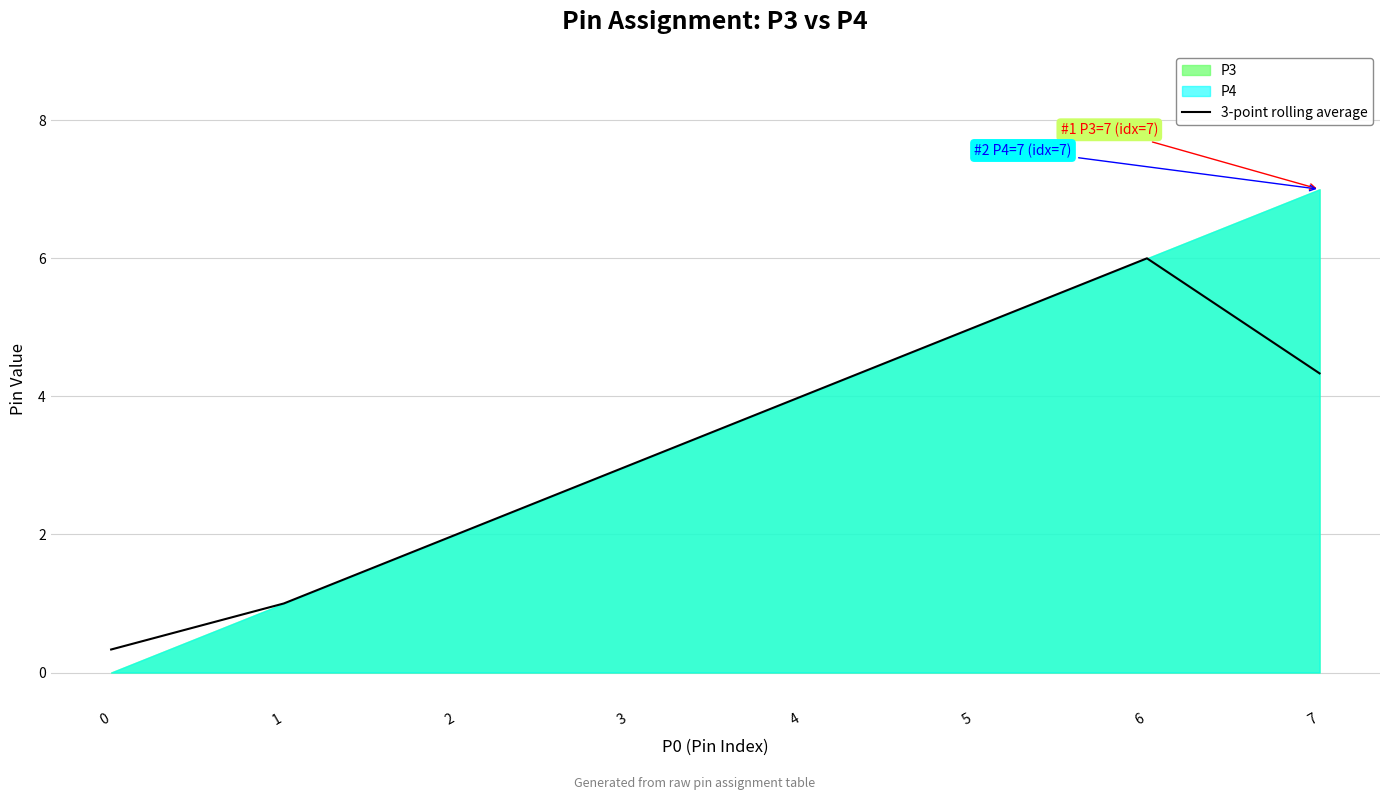

The value at 2 is 2.0. True or false?

True